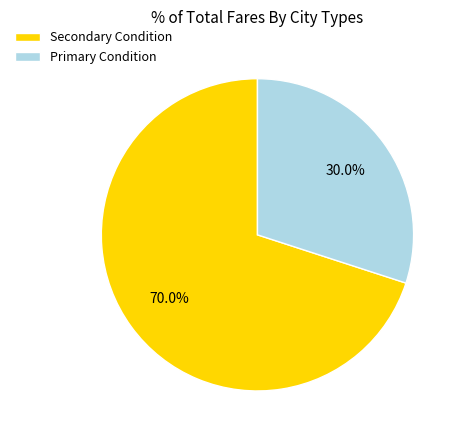

Is there any slice that represents more than half of the pie?

Yes